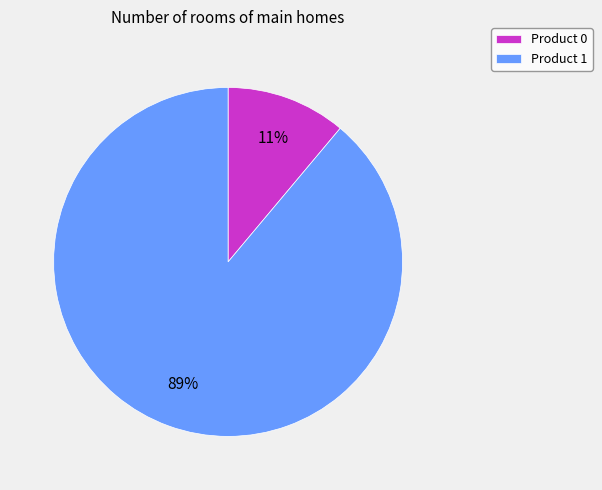

How many segments does this pie chart have?

2